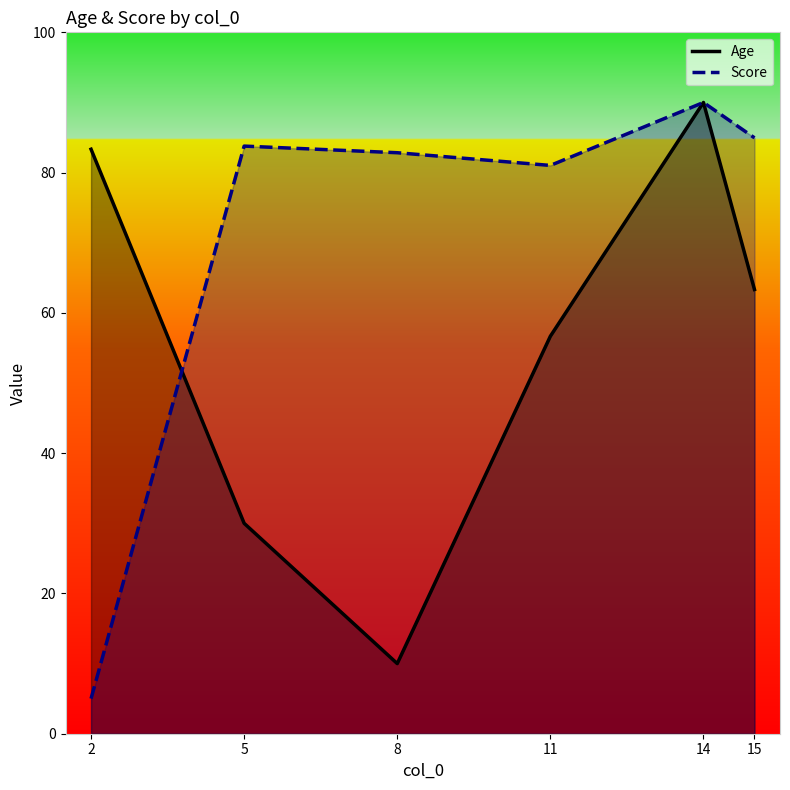

At which category does Age reach its first local peak?

14